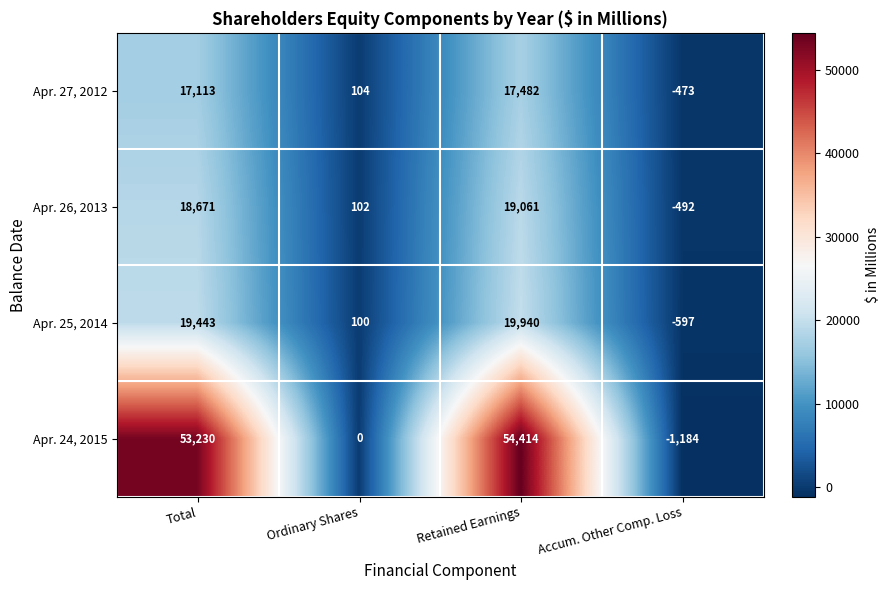

Count the number of categories in the chart.

4